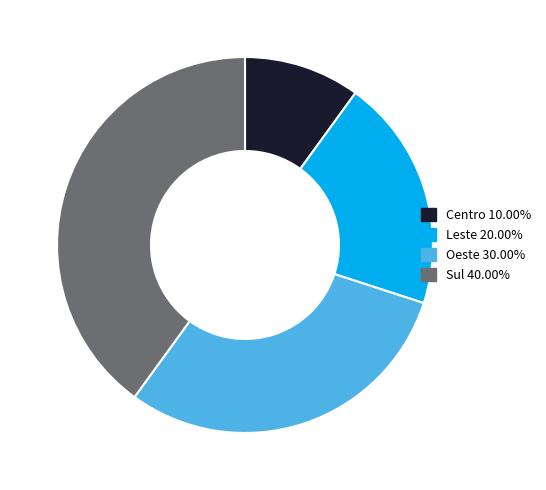

Approximately how many times larger is the value at Centro compared to Leste?

0.5